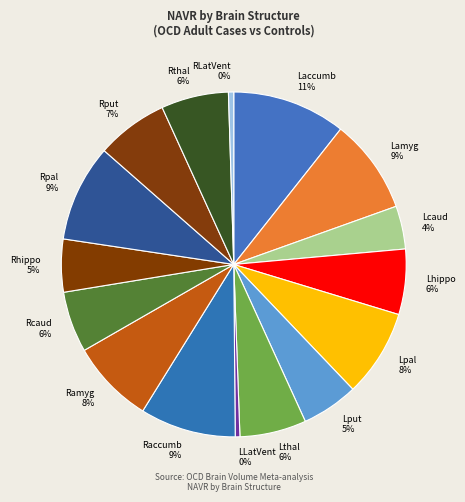

To the nearest percent, what is the average slice percentage?

6%